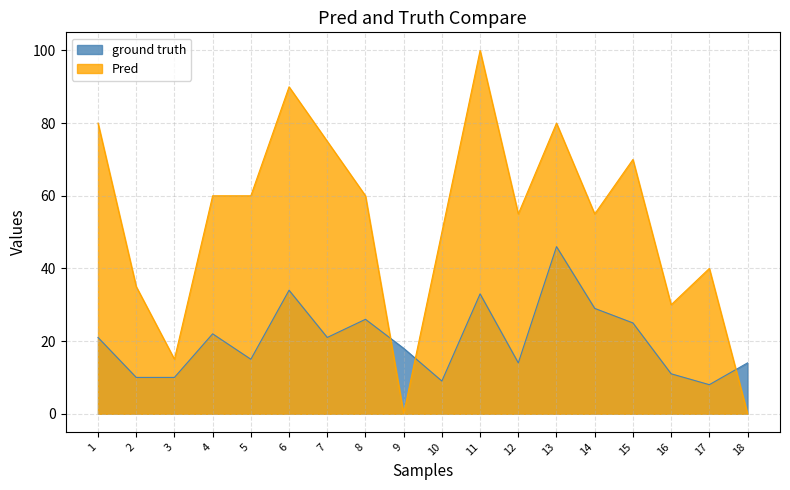

At which category does ground truth reach its first local valley?

5